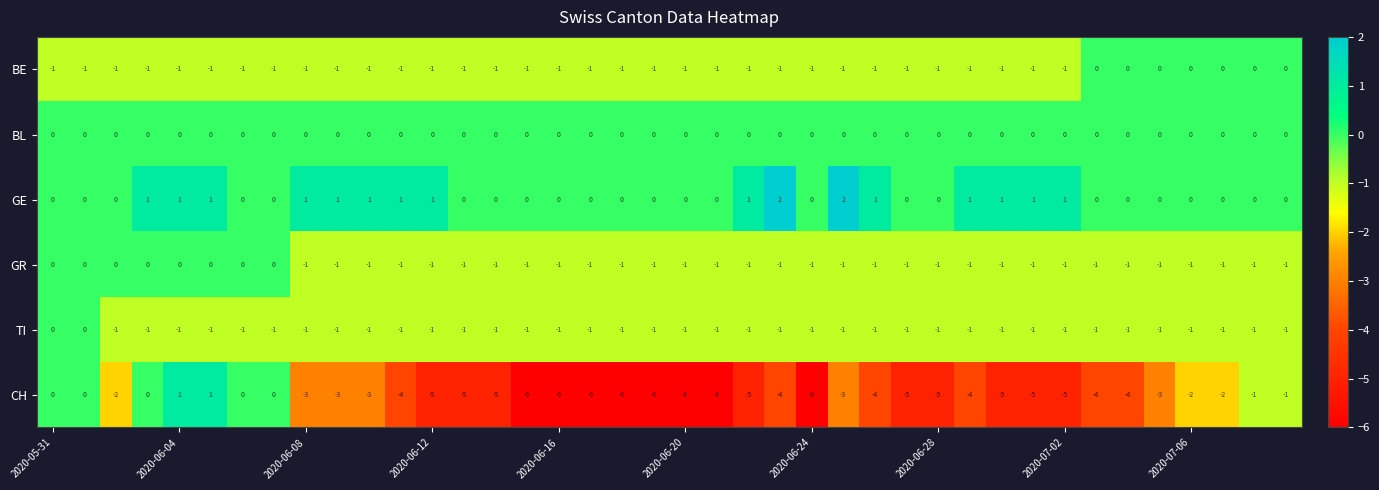

What is the sum of all GR values?

-32